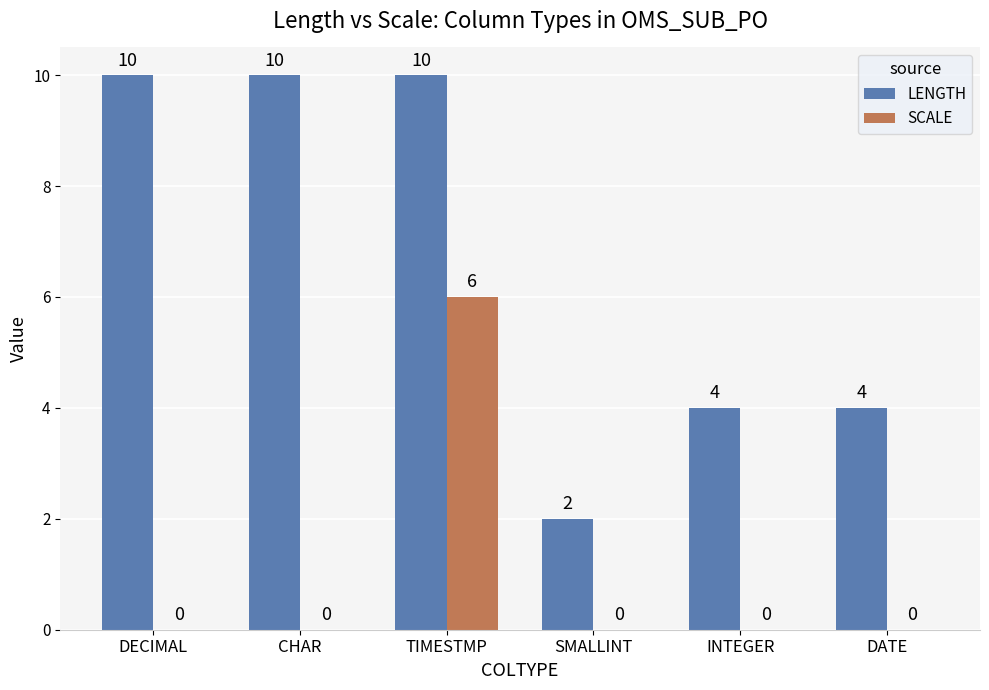

Does the chart contain stacked bars?

No